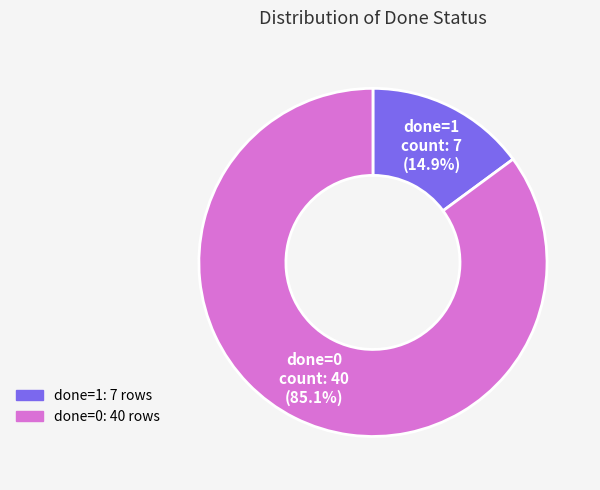

The done=1 slice represents 5% of the pie. True or false?

False